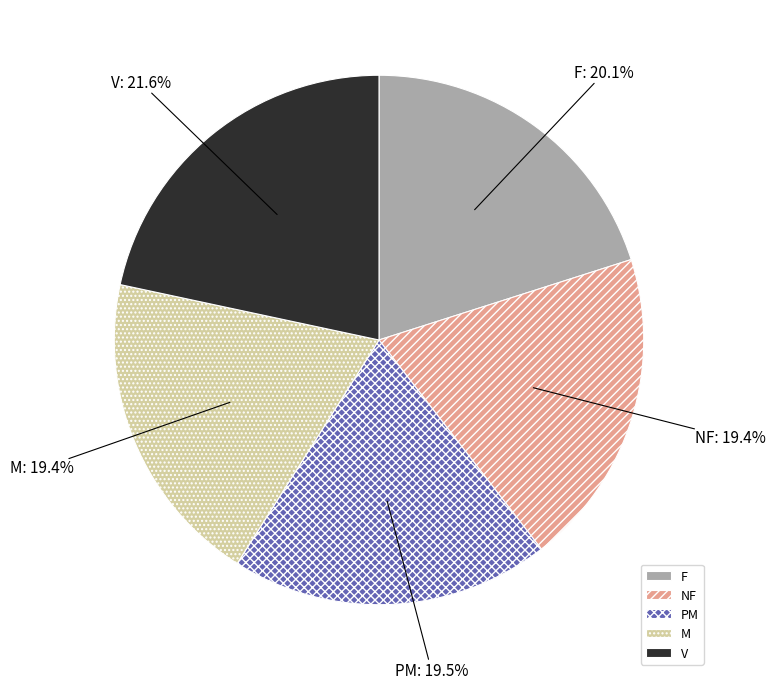

Is there a majority slice in this chart?

No